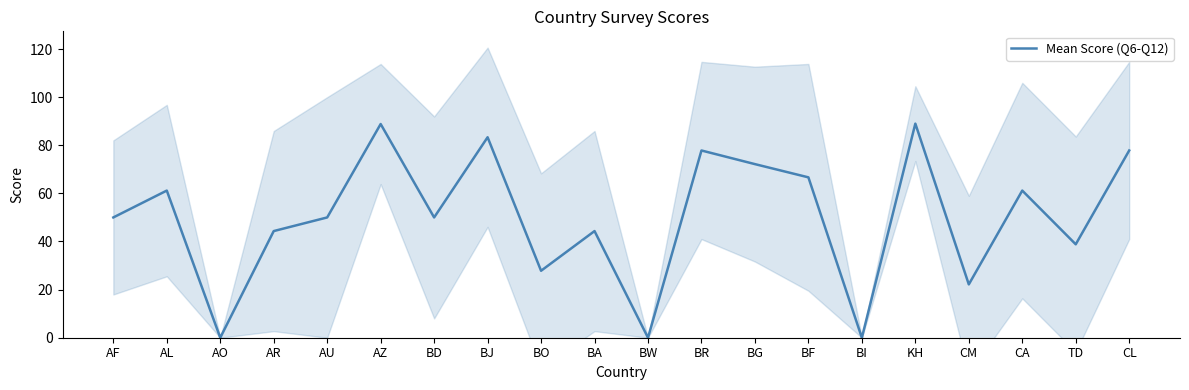

Reading left to right, extract all data points from this chart.

50.0	61.2	0.0	44.3	50.0	88.8	50.0	83.3	27.8	44.3	0.0	77.8	72.2	66.7	0.0	89.0	22.2	61.2	38.8	77.8